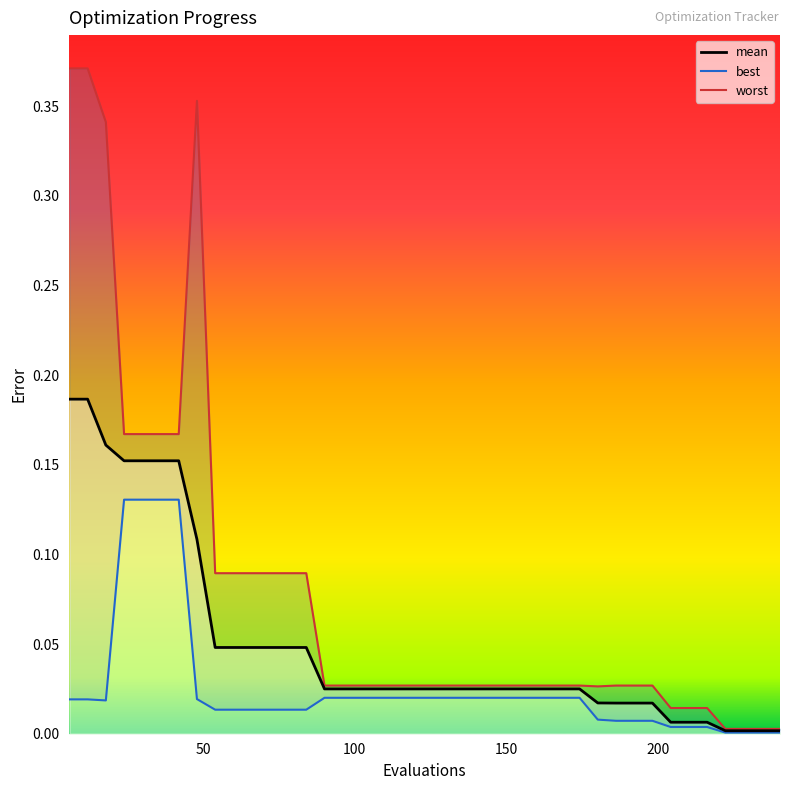

Rank the categories by worst value from highest to lowest.

6, 12, 48, 18, 24, 30, 36, 42, 54, 60, 66, 72, 78, 84, 186, 192, 198, 90, 96, 102, 108, 114, 120, 126, 132, 138, 144, 150, 156, 162, 168, 174, 180, 204, 210, 216, 222, 228, 234, 240